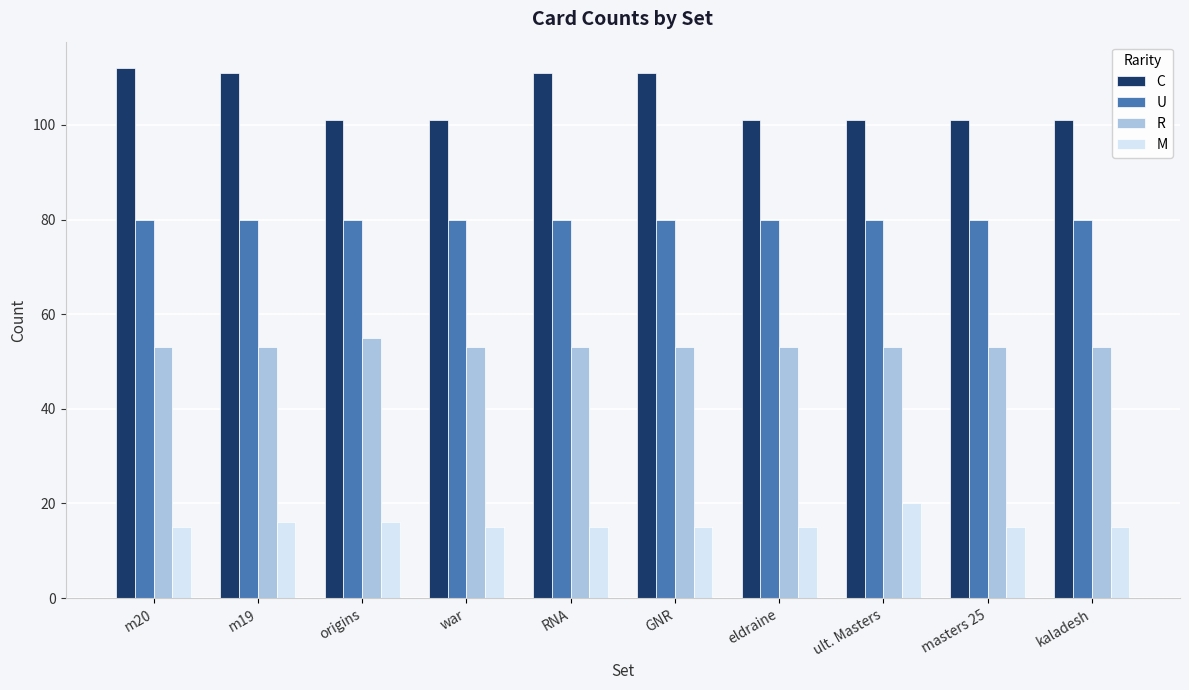

Is the value of R at war greater than the value of M at ult. Masters?

Yes